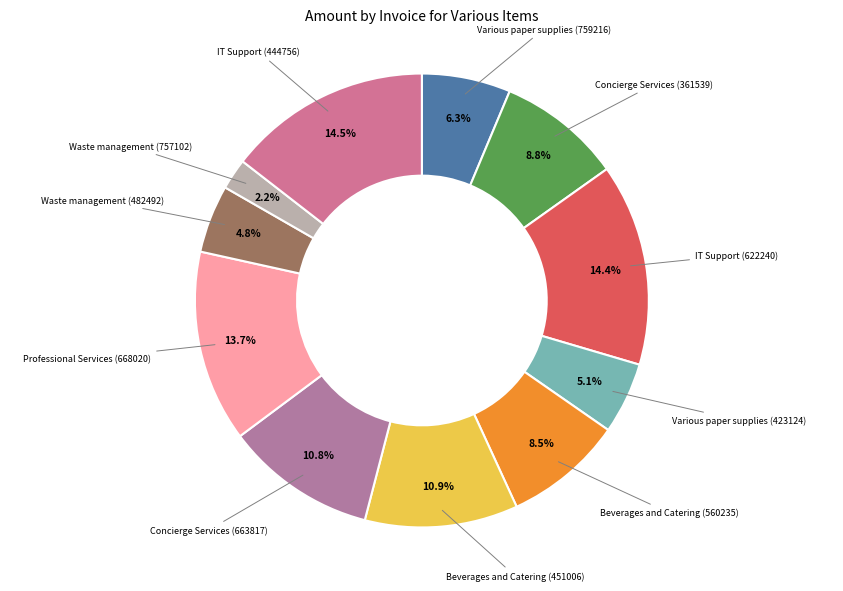

Count the number of slices in the pie.

11